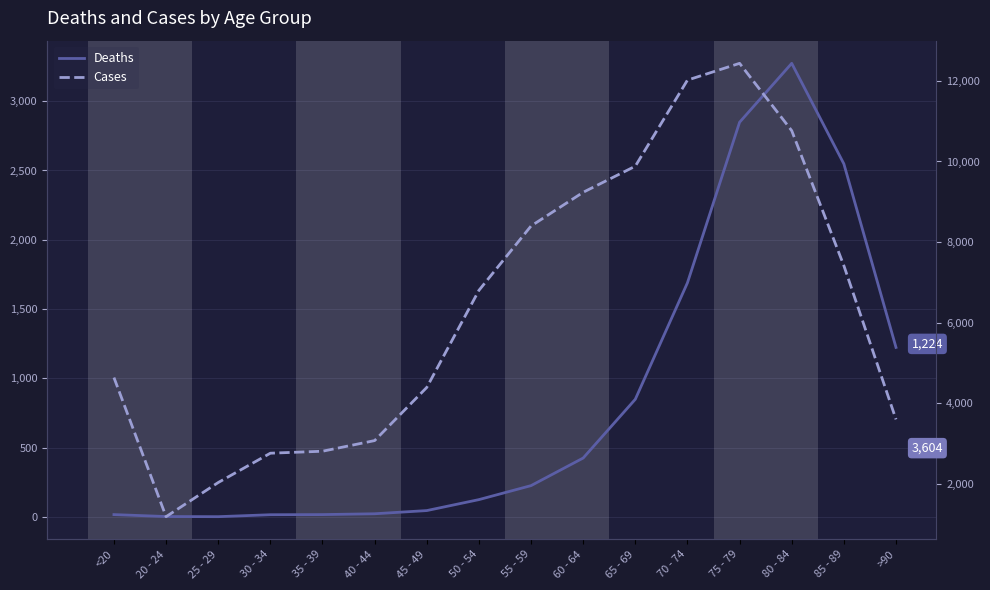

What position from the right is 30 - 34?

13